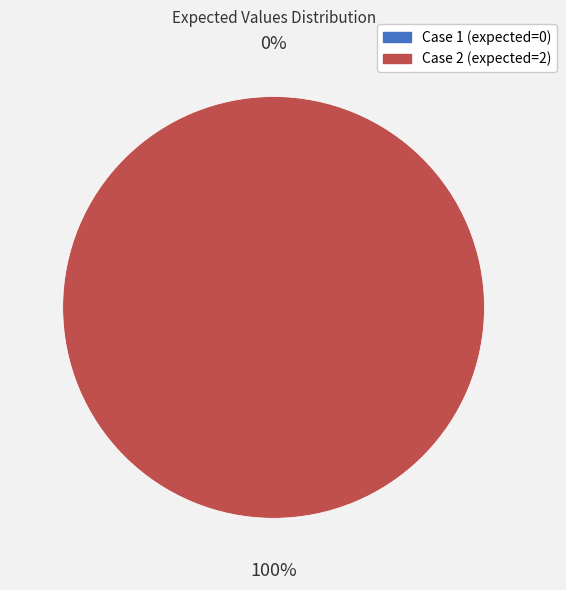

Rank the categories by value from lowest to highest.

Case 1 (expected=0), Case 2 (expected=2)